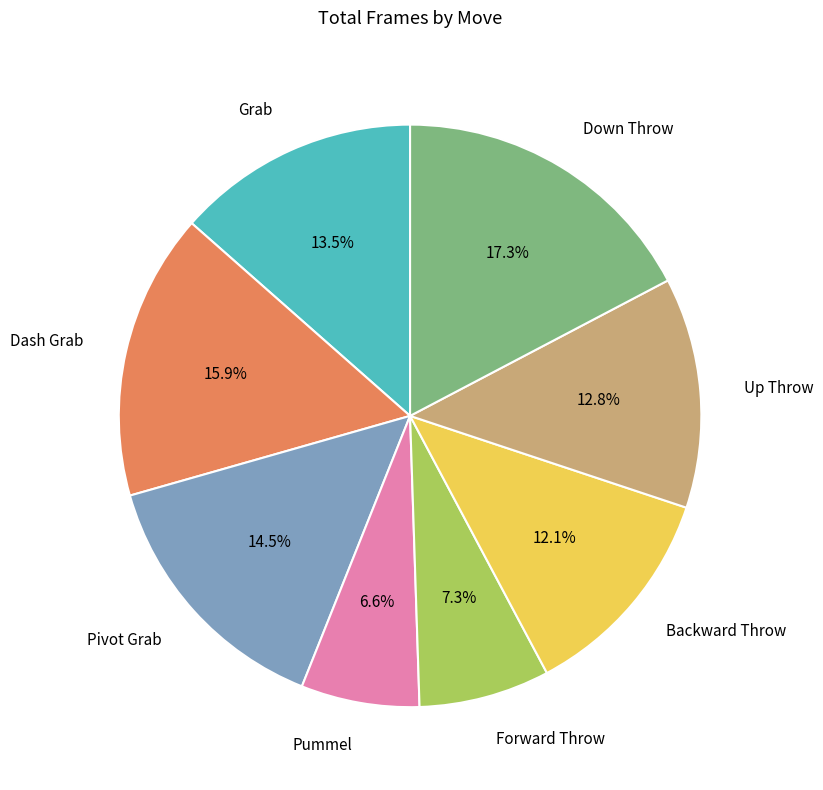

Is it true that Forward Throw is 7% of the pie?

True